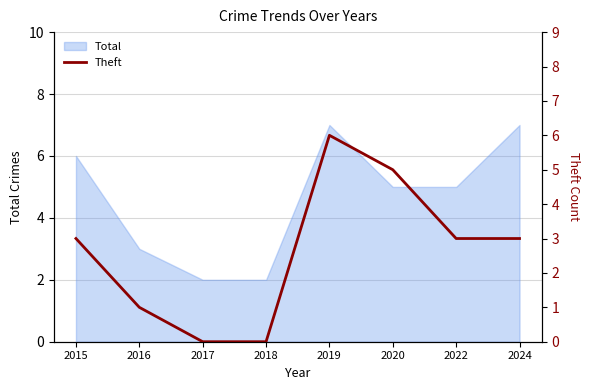

Is it true that the value at 2024 is 1?

False